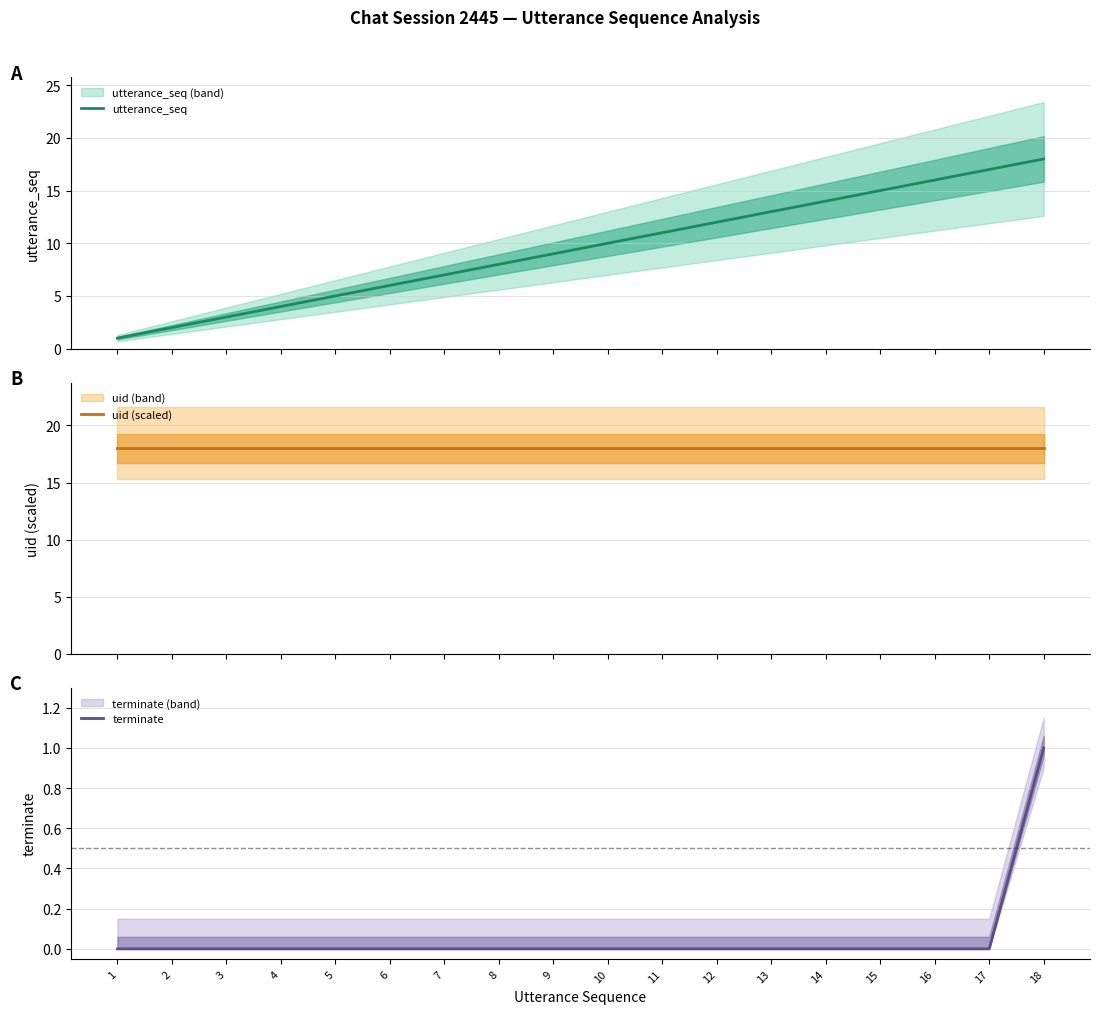

At which label does terminate reach its peak?

18